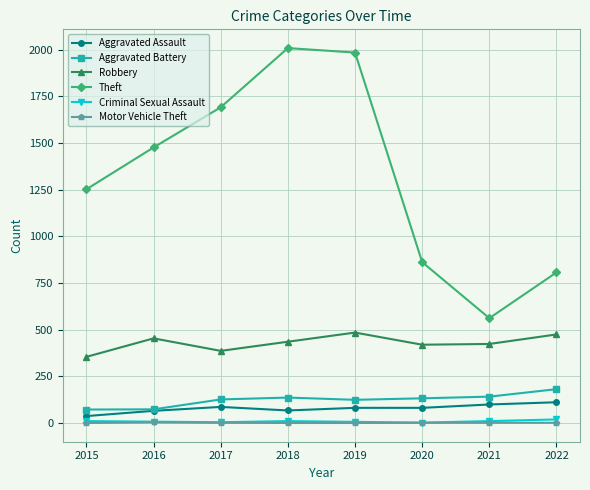

Which series has the widest spread of values?

Theft